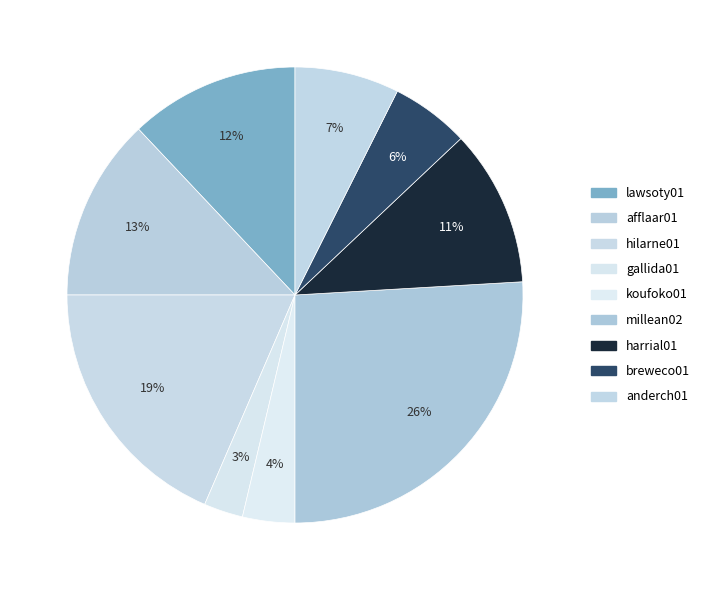

Does millean02 represent more than half of the total?

No